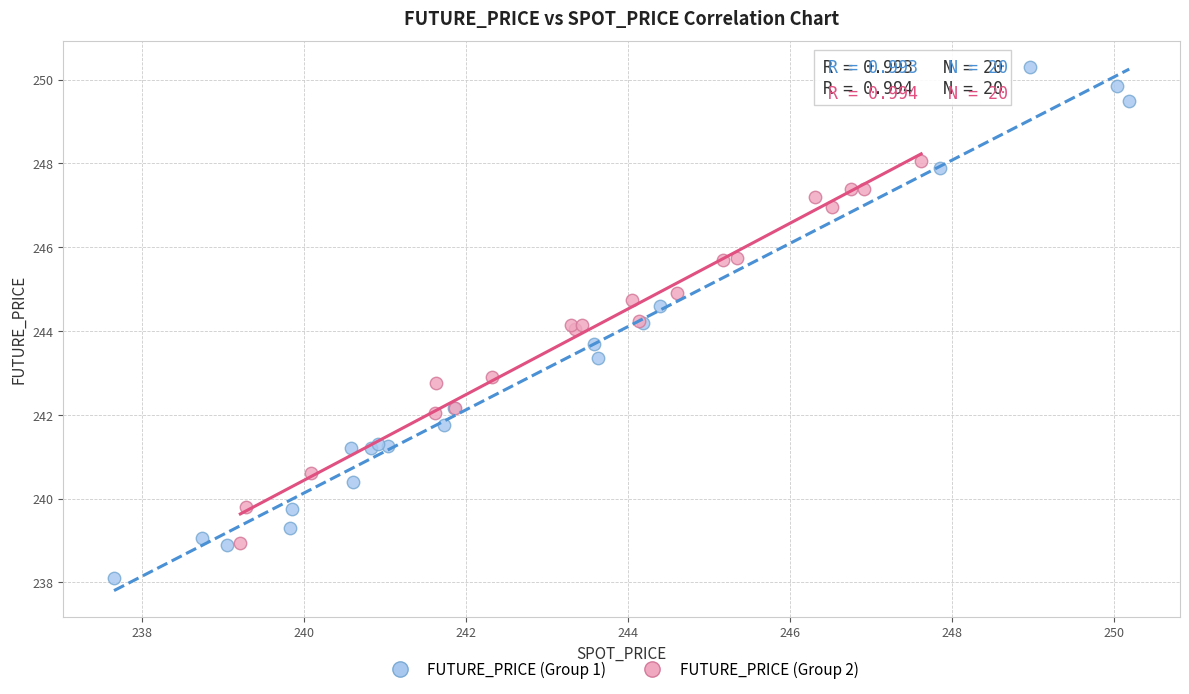

Which series has the widest spread of Y values?

FUTURE_PRICE (Group 1)